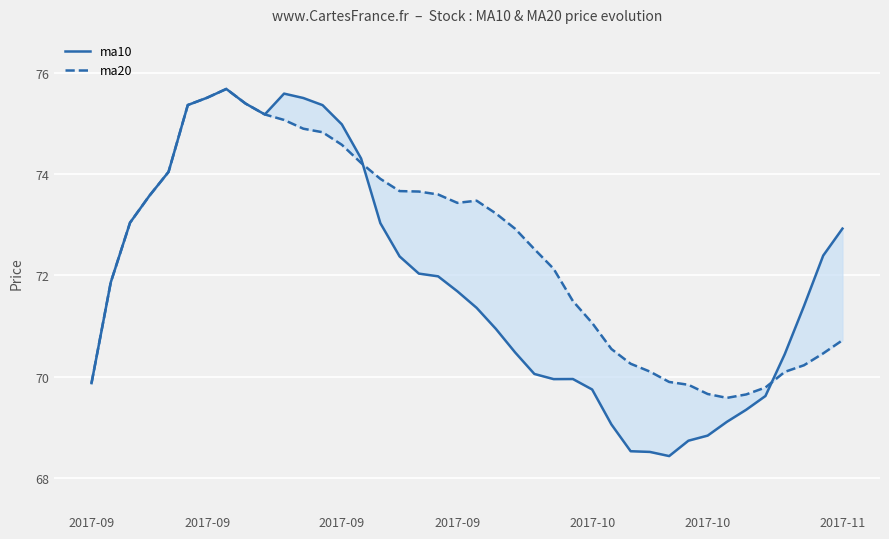

Rank the categories by ma10 value from lowest to highest.

30, 29, 28, 31, 32, 27, 33, 34, 35, 26, 2017-09, 24, 25, 23, 36, 22, 21, 20, 37, 19, 2017-09, 18, 17, 16, 38, 39, 15, 2017-09, 2017-09, 2017-10, 14, 13, 9, 12, 2017-10, 8, 11, 2017-11, 10, 7